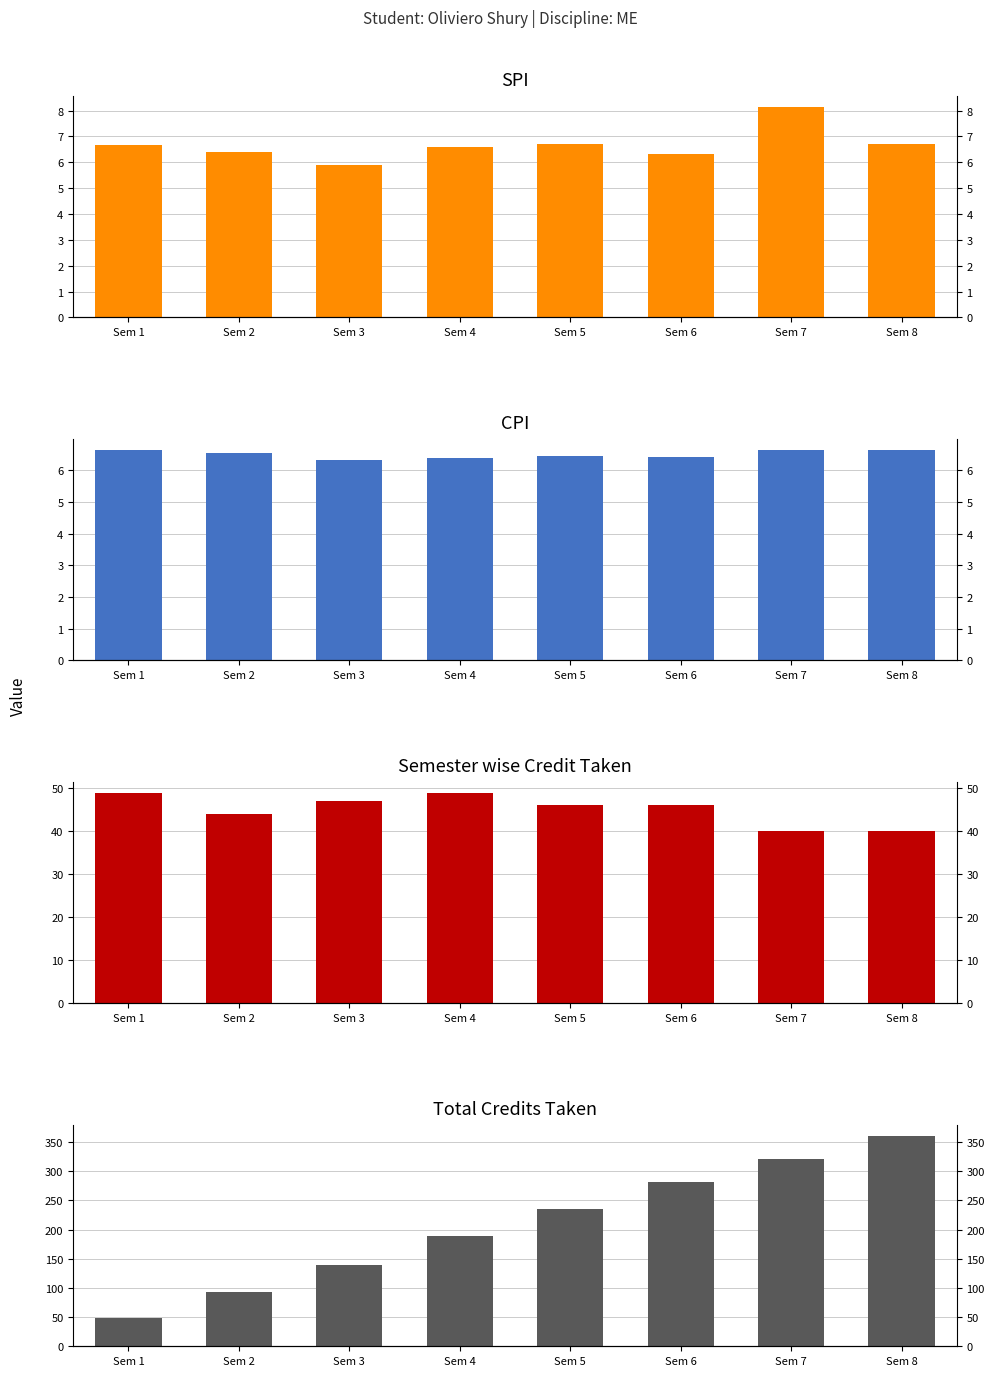

Is the value of Total Credits Taken at Sem 4 greater than the value of SPI at Sem 3?

Yes